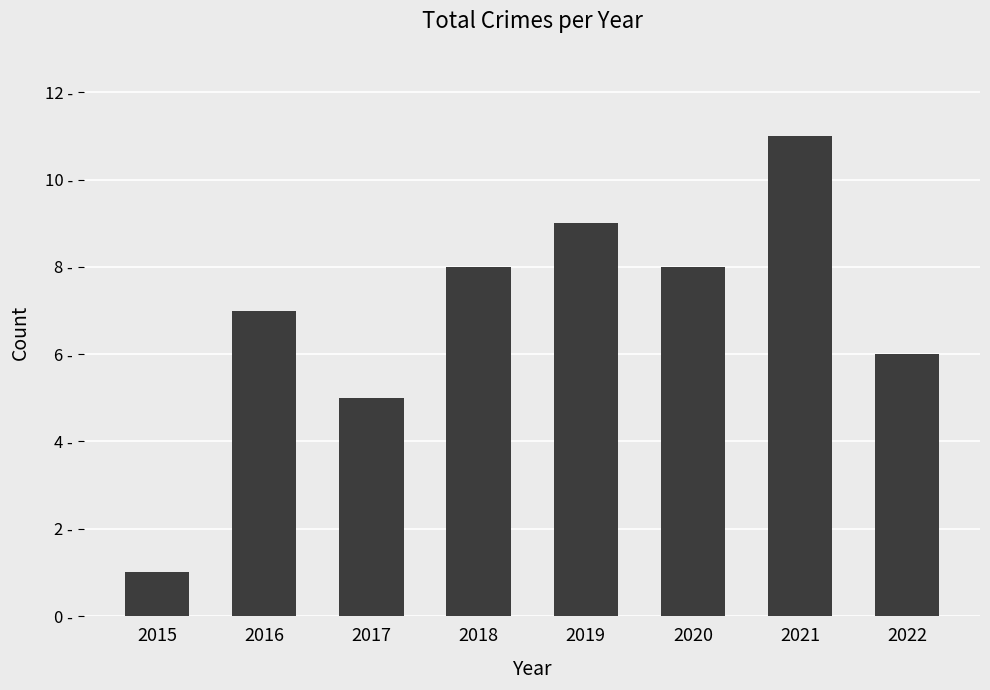

Reading left to right, transcribe all the data shown in this chart.

1	7	5	8	9	8	11	6